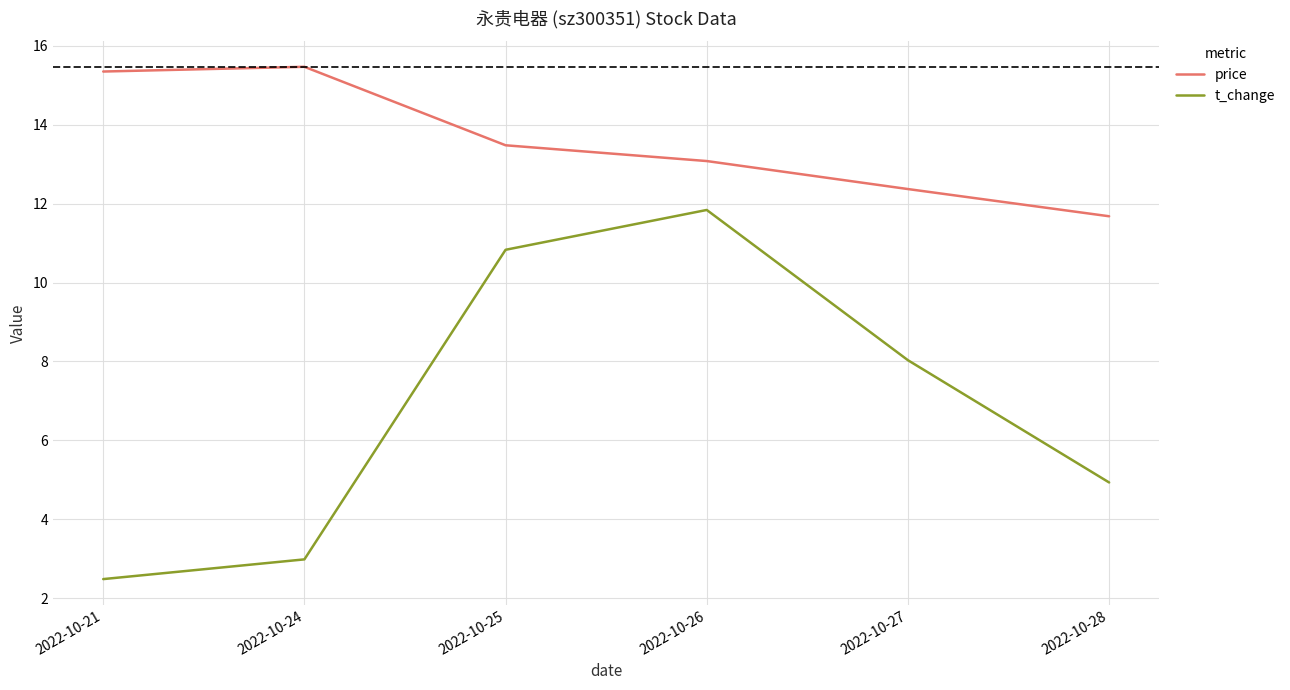

List the series in order of their overall mean, highest first.

price, t_change